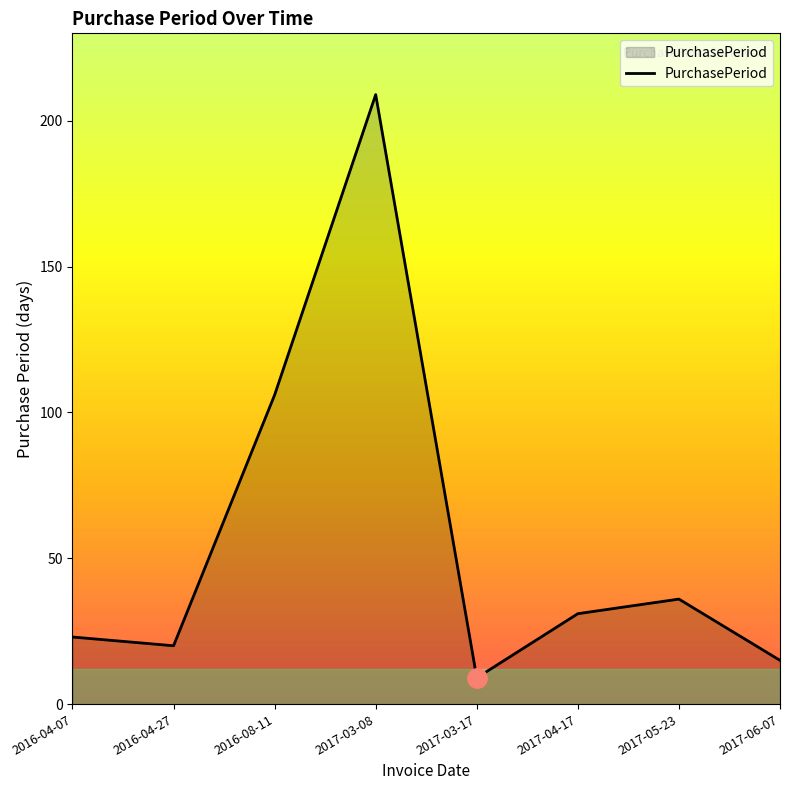

What position from the right is 2017-03-17?

4